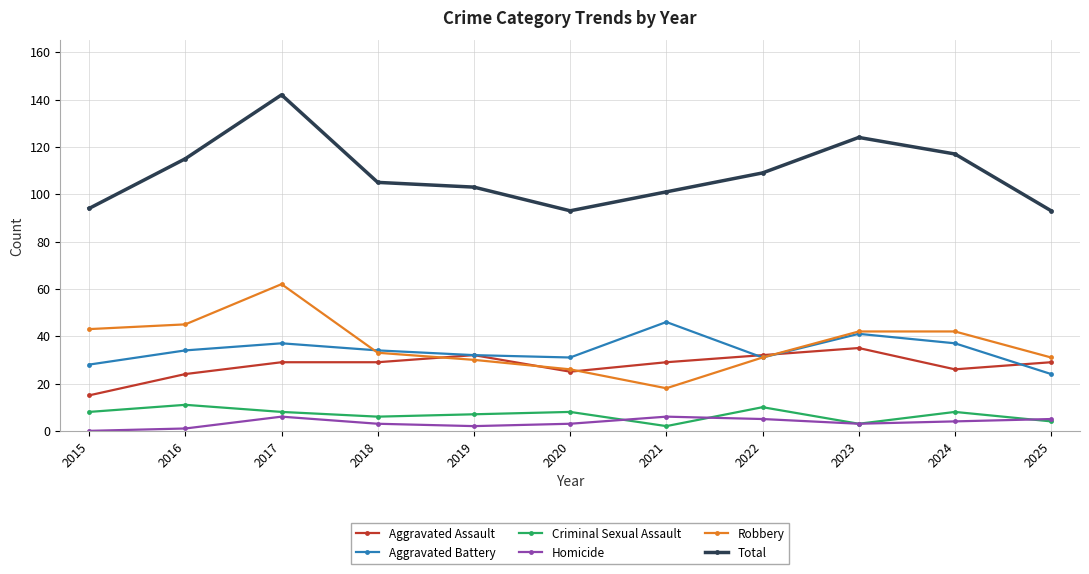

What is the minimum value for Aggravated Battery?

24